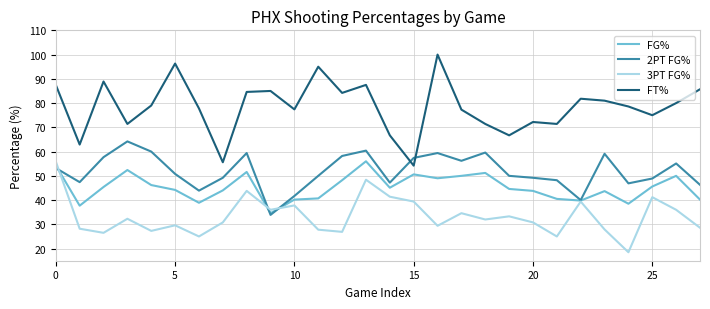

What is the minimum value shown in the chart?

18.5